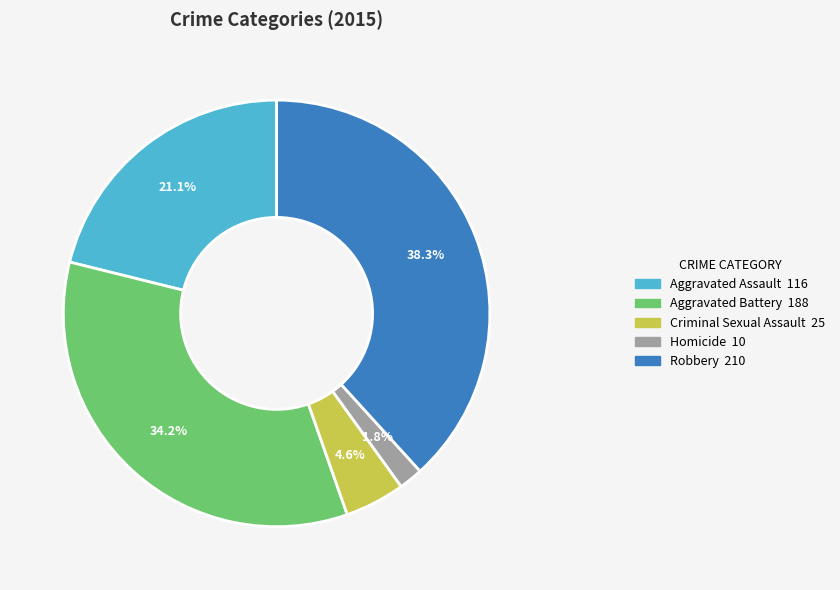

Rank the categories by value from lowest to highest.

Homicide, Criminal Sexual Assault, Aggravated Assault, Aggravated Battery, Robbery